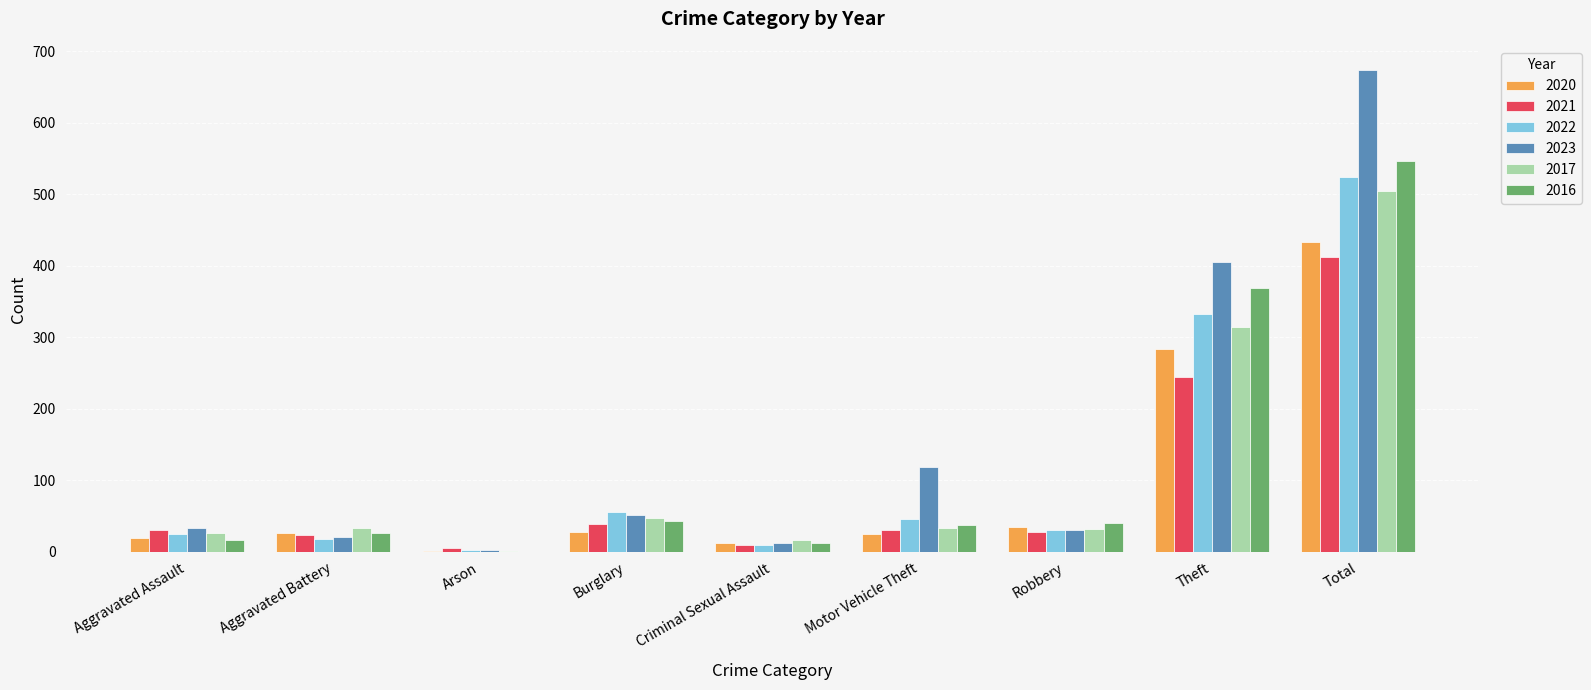

At which label does 2021 reach its peak?

Total